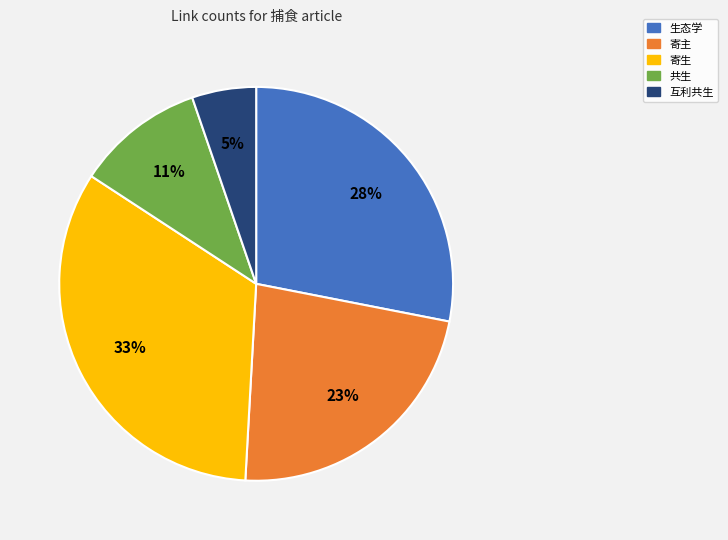

To the nearest percent, what portion does 互利共生 represent?

5%